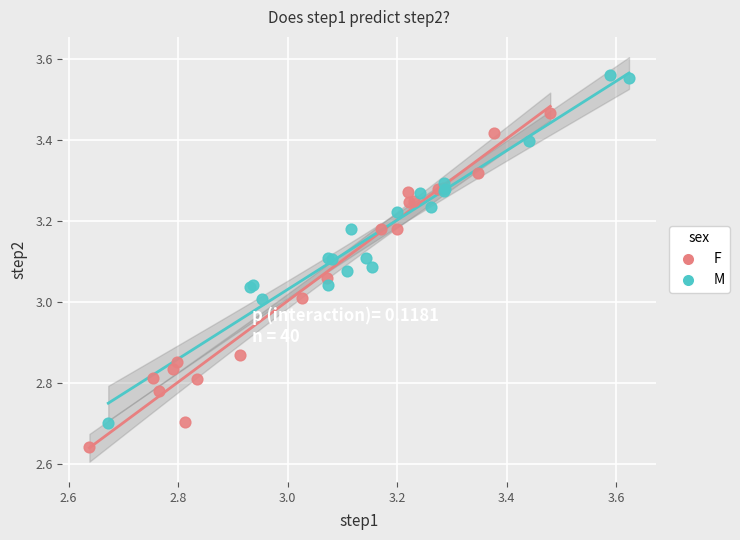

Which series reaches the minimum Y coordinate?

F